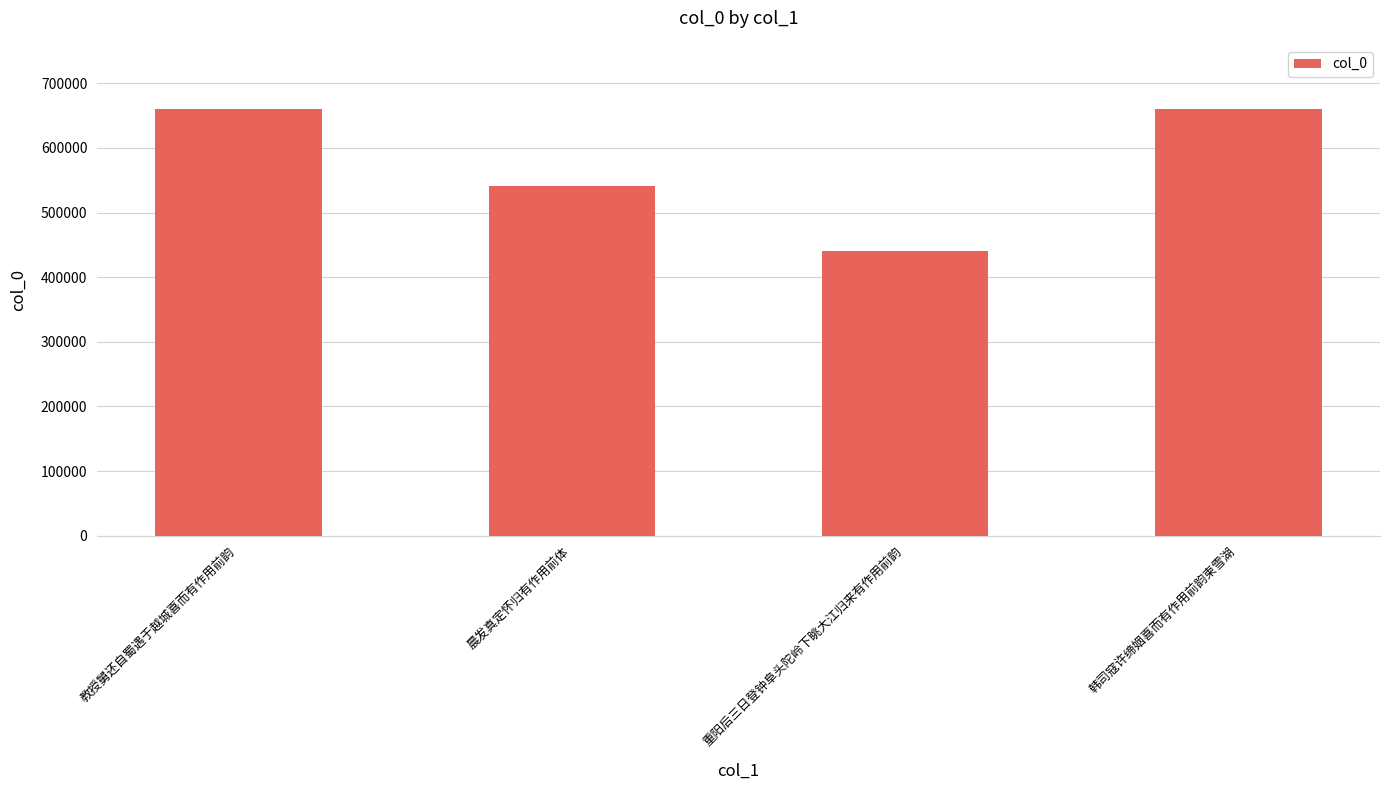

What is the change in value from 重阳后三日登钟阜头陀岭下眺大江归来有作用前韵 to 韩司寇许缔姻喜而有作用前韵柬雪湖?

+219879